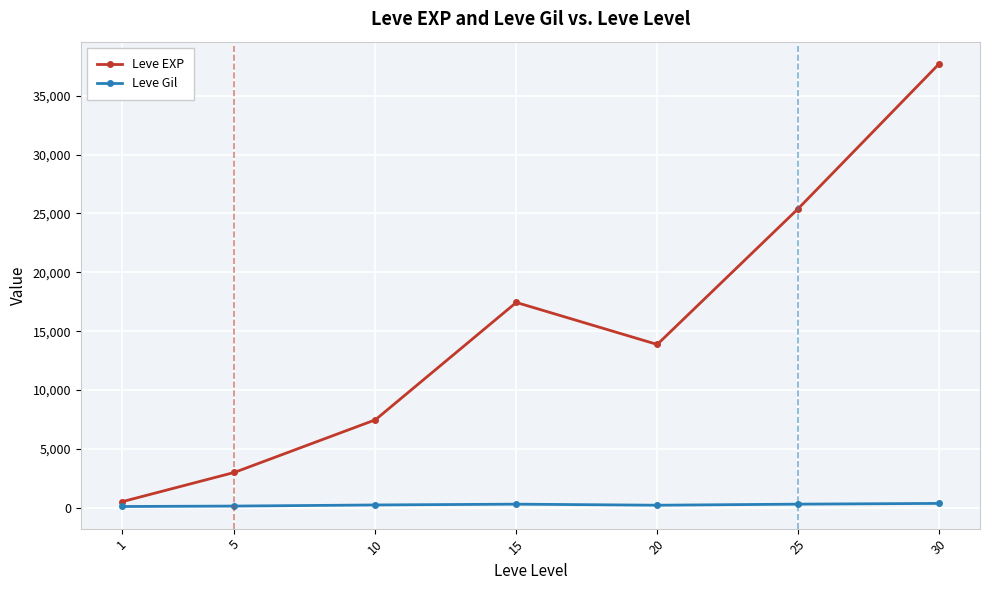

At which label does Leve EXP reach its peak?

30